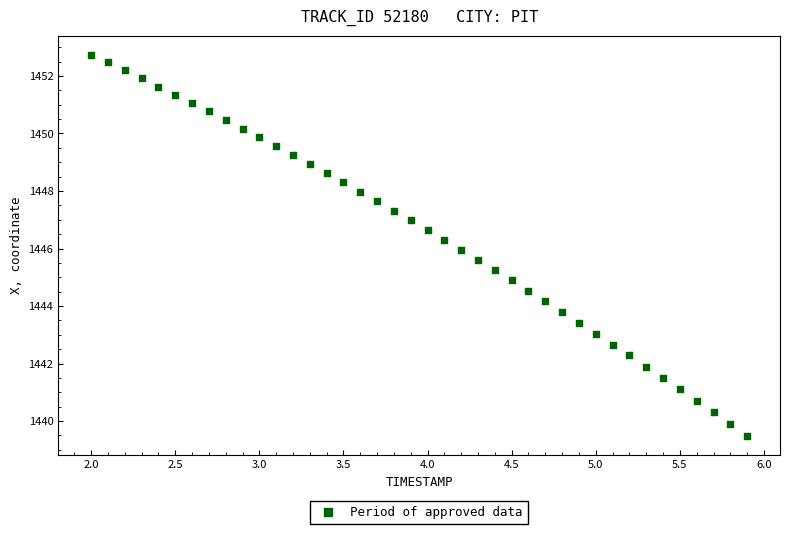

What is the range of X values (max minus min)?

3.9